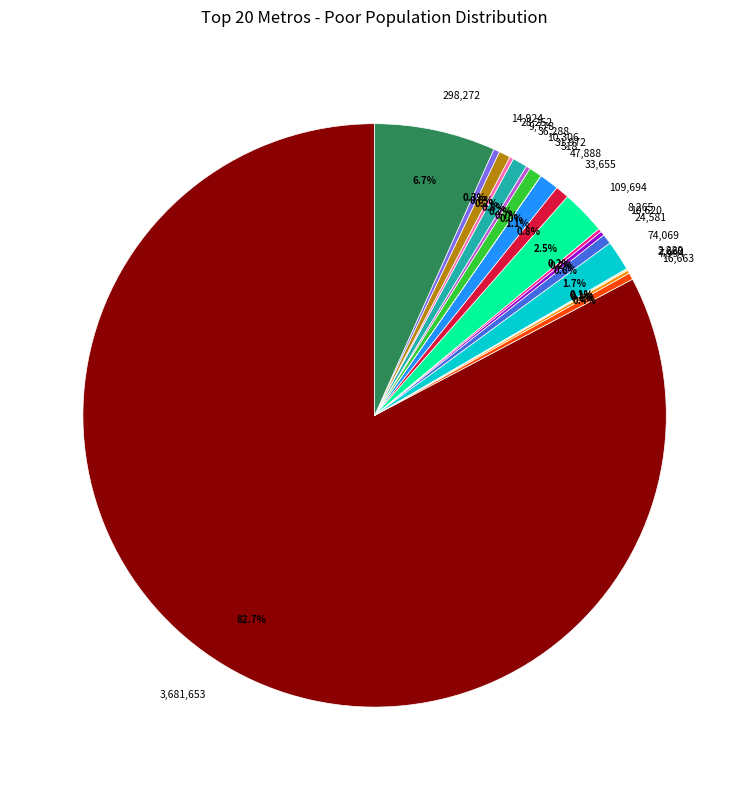

Is there a majority slice in this chart?

Yes